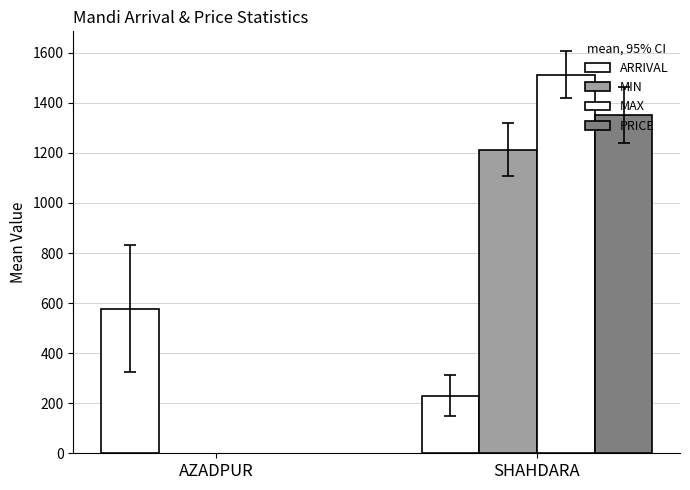

Between AZADPUR and SHAHDARA, which is larger?

AZADPUR